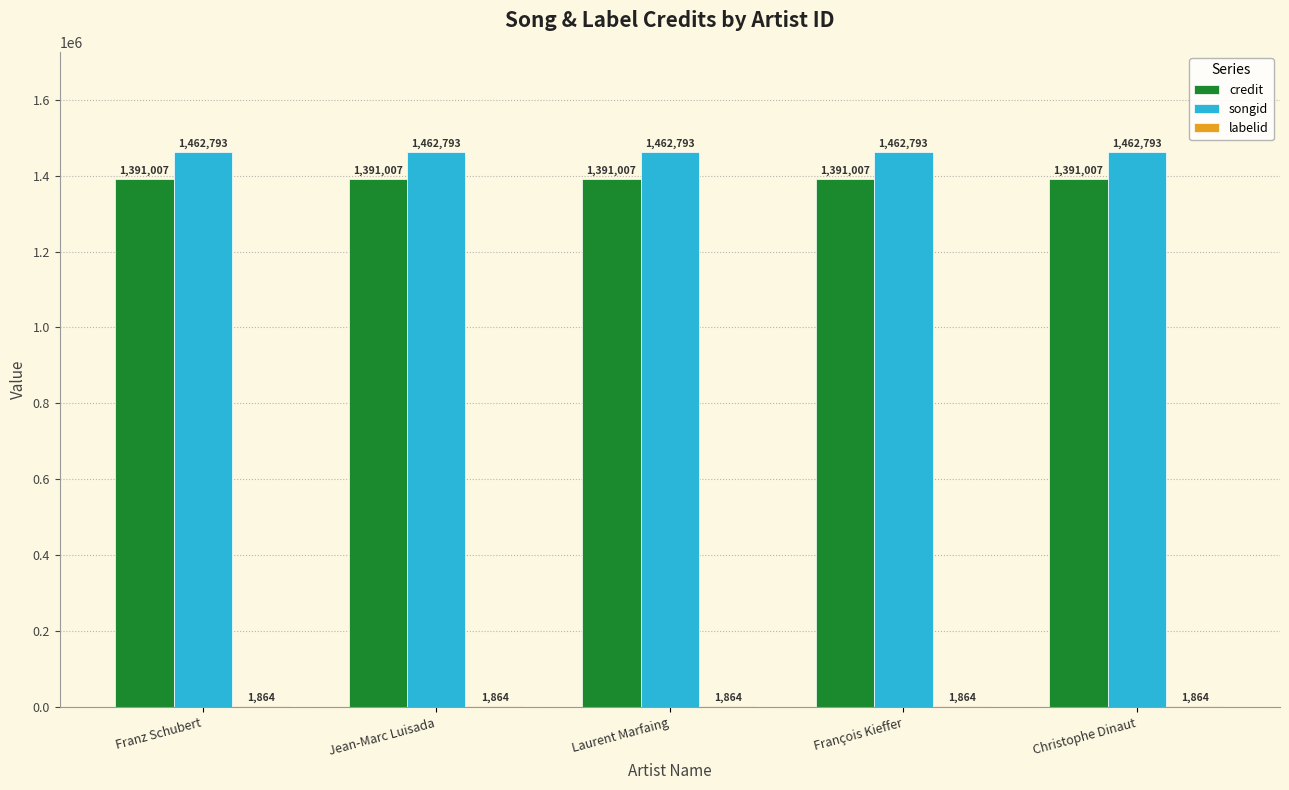

True or false: credit has a value of 638950 at Laurent Marfaing.

False